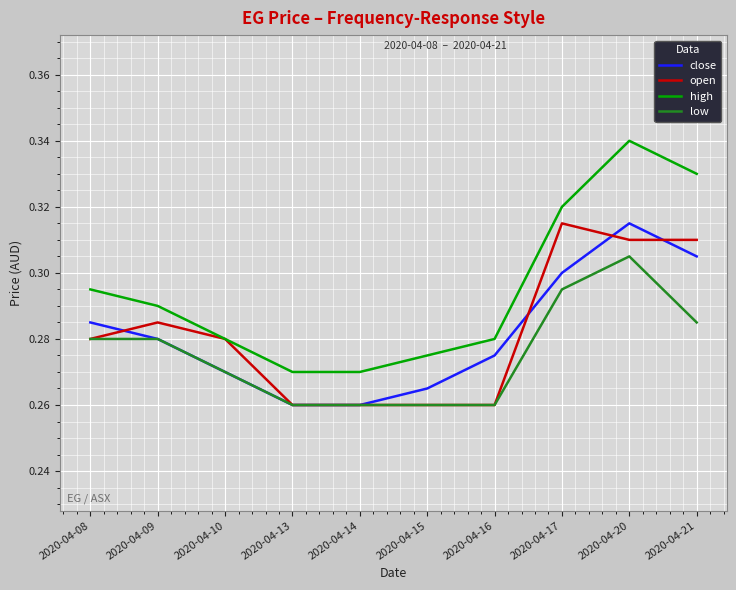

Which series changed the most between 2020-04-15 and 2020-04-16?

close